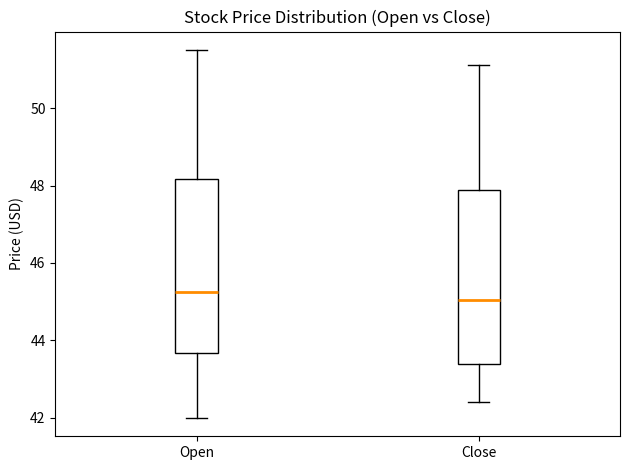

Which box has the lowest median line?

Close